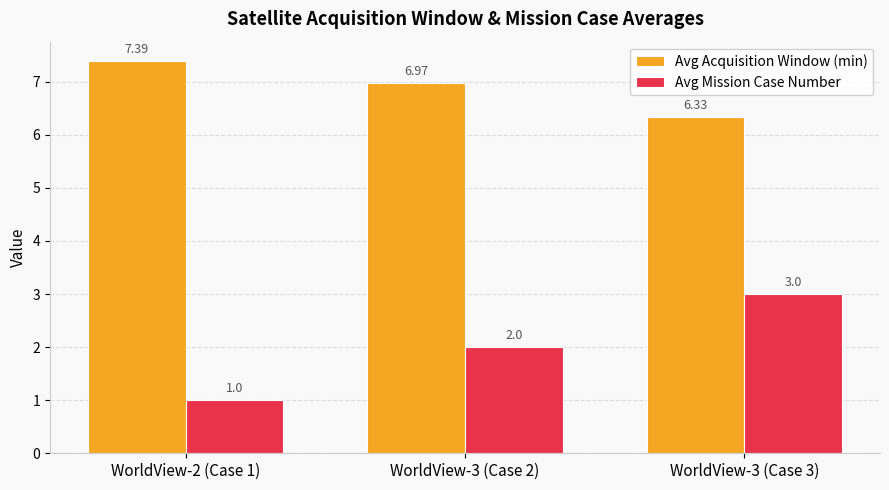

Reading right to left, list all the values displayed in this chart.

Avg Acquisition Window (min): WorldView-3 (Case 3)=6.3	WorldView-3 (Case 2)=7.0	WorldView-2 (Case 1)=7.4
Avg Mission Case Number: WorldView-3 (Case 3)=3.0	WorldView-3 (Case 2)=2.0	WorldView-2 (Case 1)=1.0